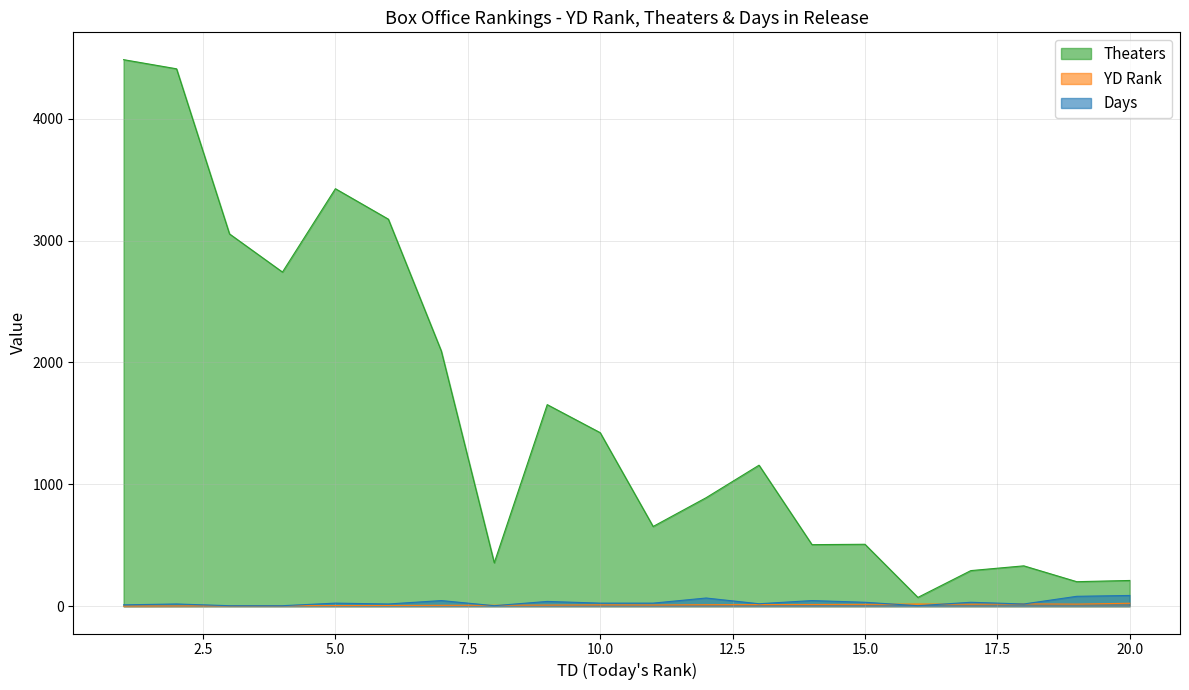

True or false: Theaters and YD intersect in this chart.

False